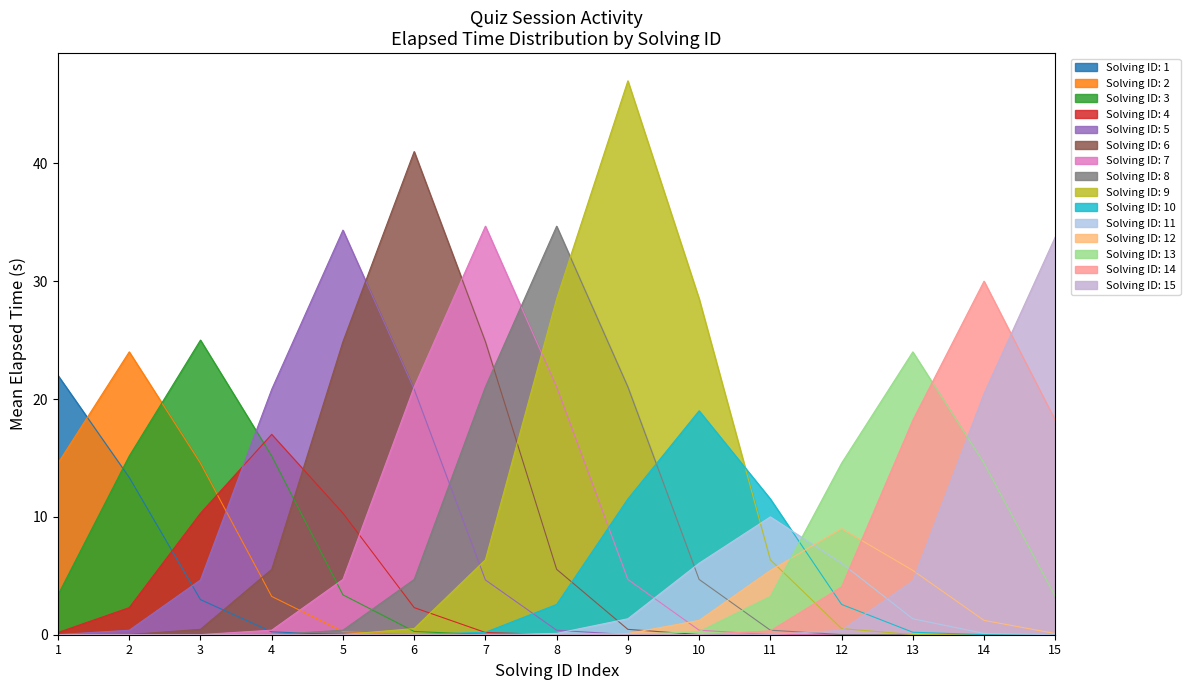

Where is Avg Elapsed Time (s) nearest to the value 28?

14